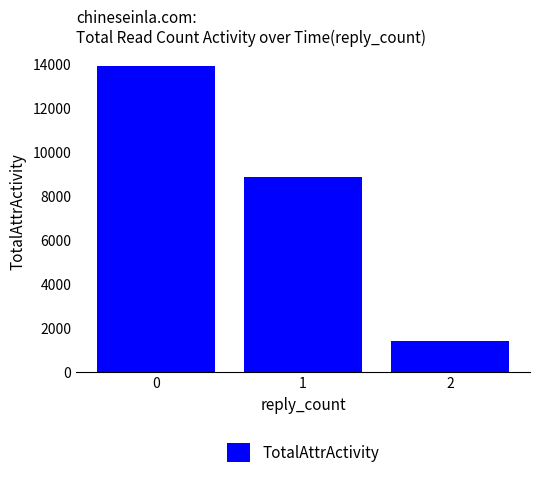

At which category does the chart reach its minimum across all series?

2